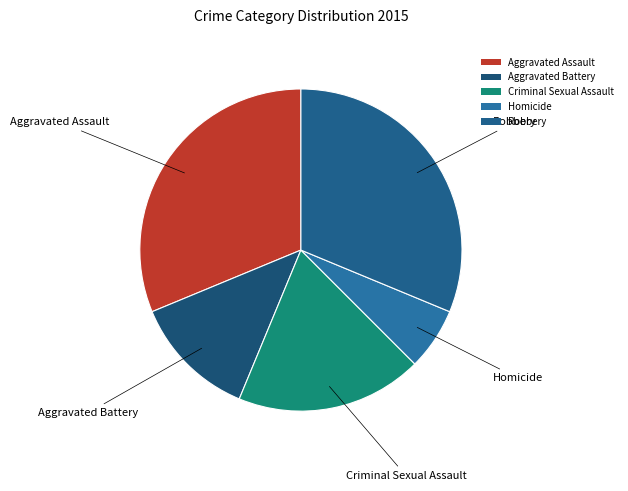

Which slice is the smallest?

Homicide